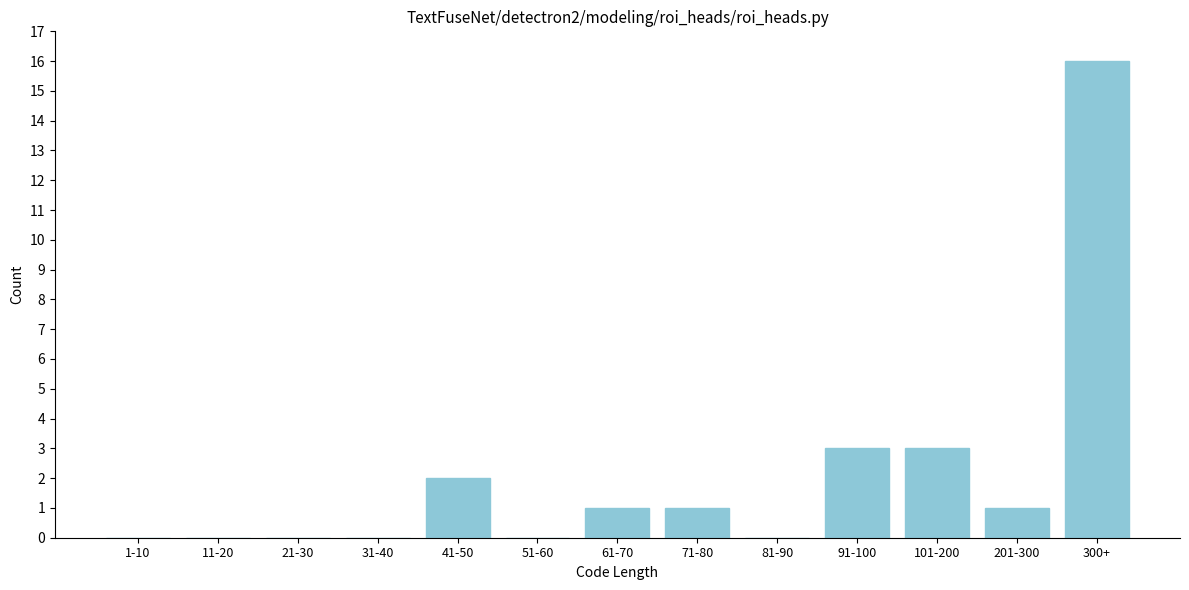

Reading right to left, extract all data points from this chart.

300+=16	201-300=1	101-200=3	91-100=3	81-90=0	71-80=1	61-70=1	51-60=0	41-50=2	31-40=0	21-30=0	11-20=0	1-10=0